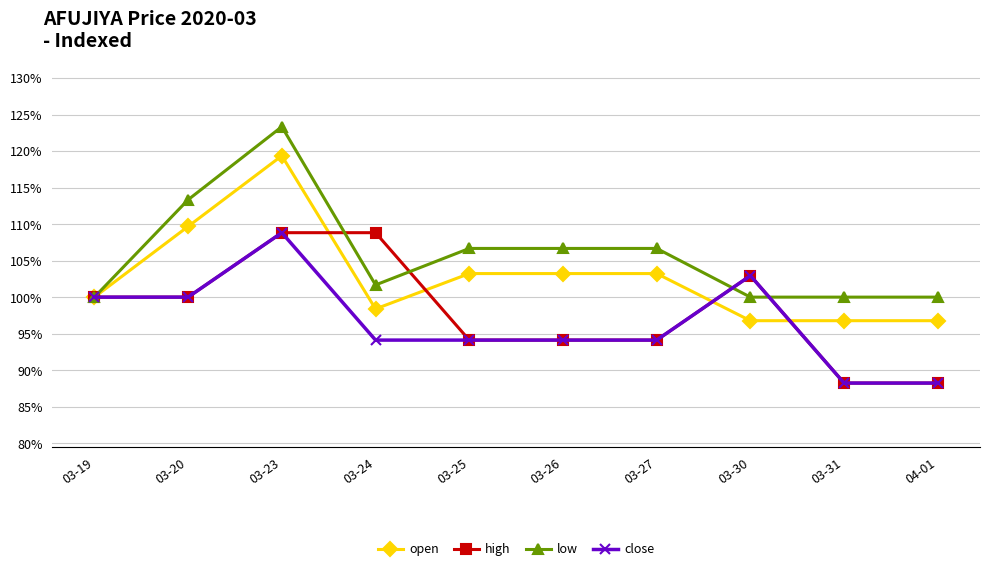

Is the value of open at 03-30 greater than the value of close at 03-26?

Yes